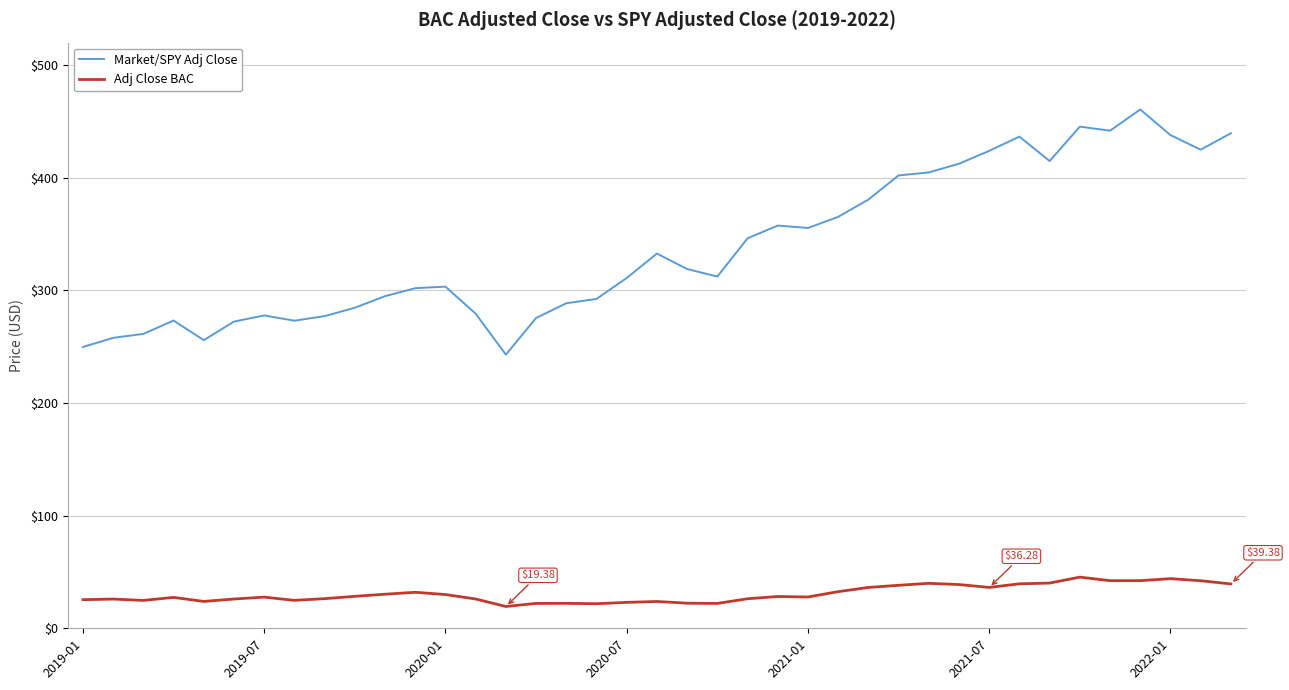

Which series has the largest range (max minus min)?

Market/SPY Adj Close